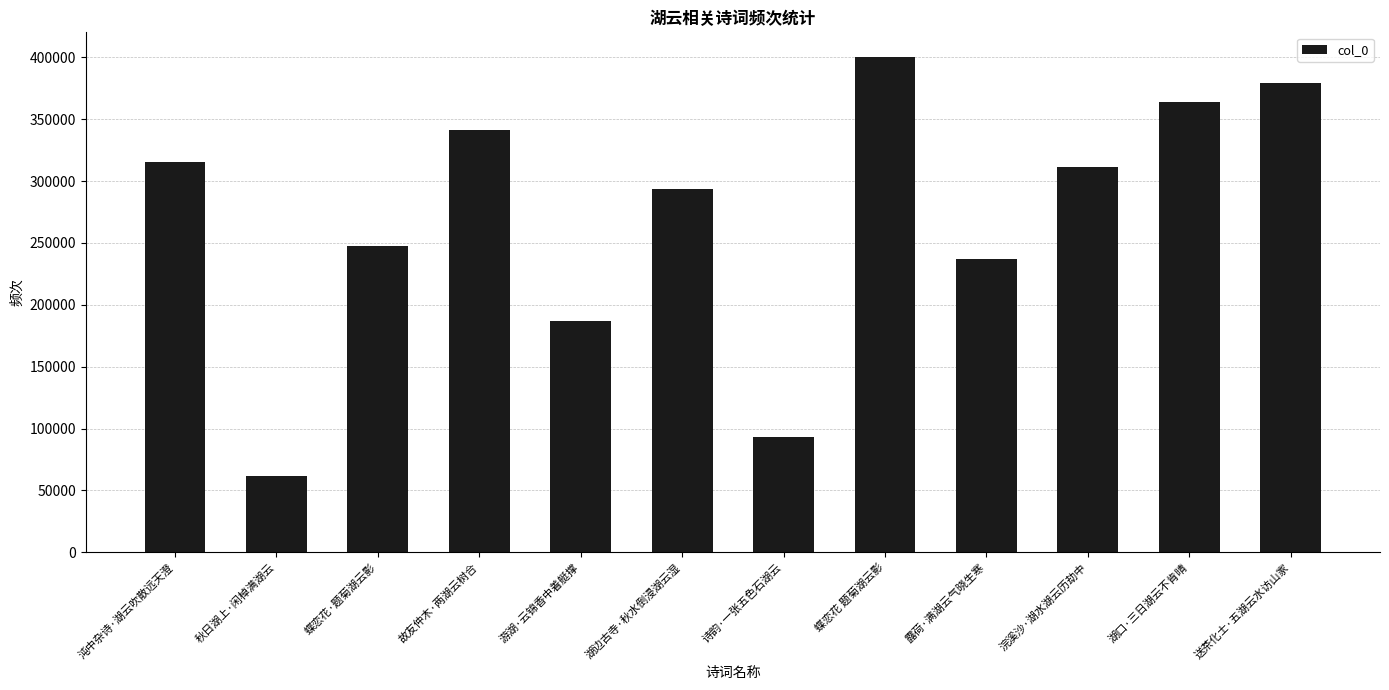

What is the label of the 5th bar from the left?

游湖·云锦香中着艇撑